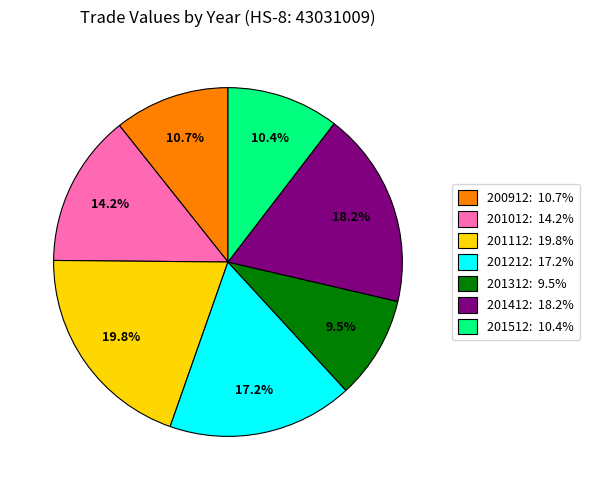

Is there a majority slice in this chart?

No